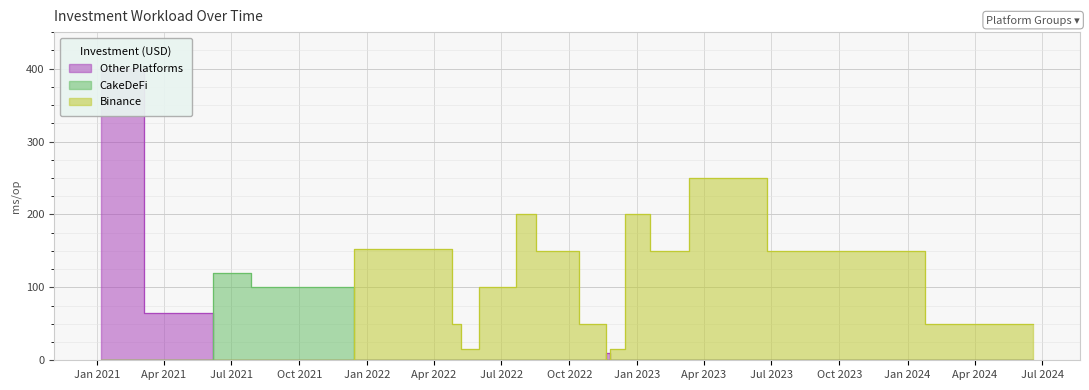

Where is the first local maximum?

2022-04-16